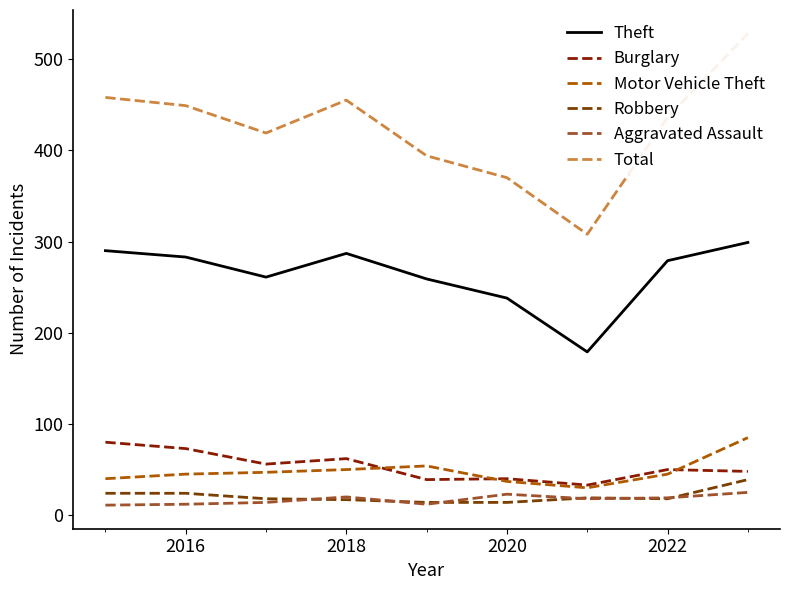

True or false: Total and Burglary intersect in this chart.

False